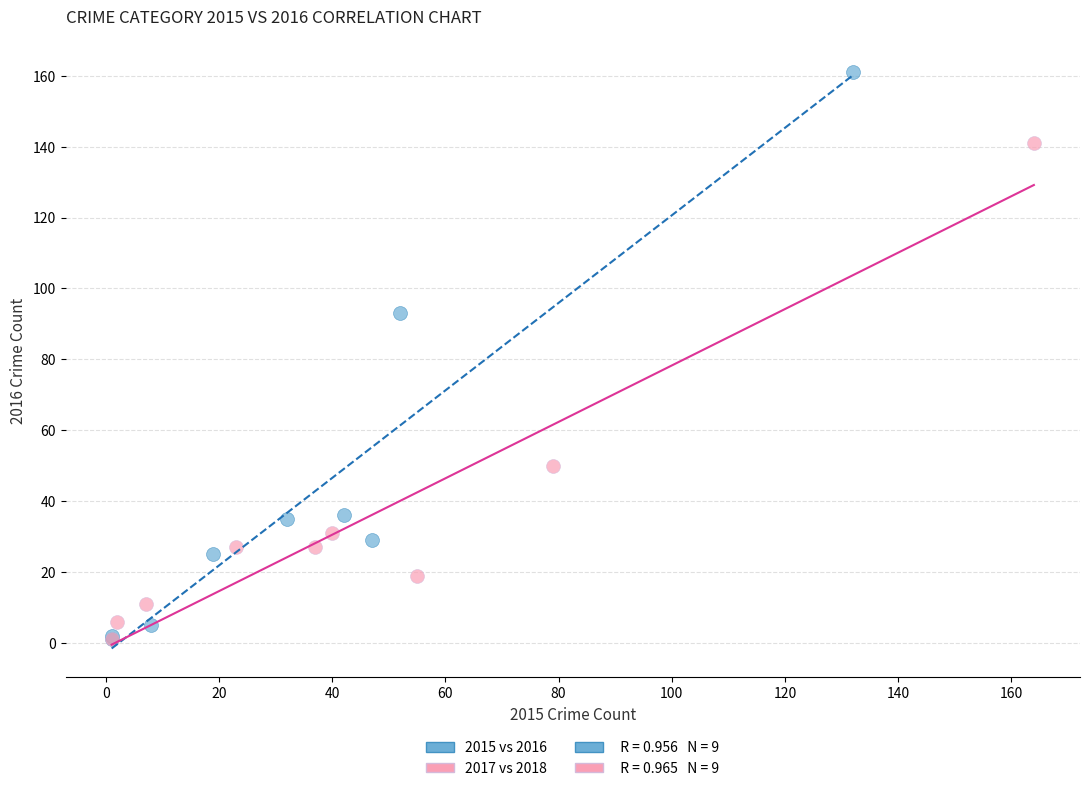

Which series contains the highest Y value?

2015 vs 2016